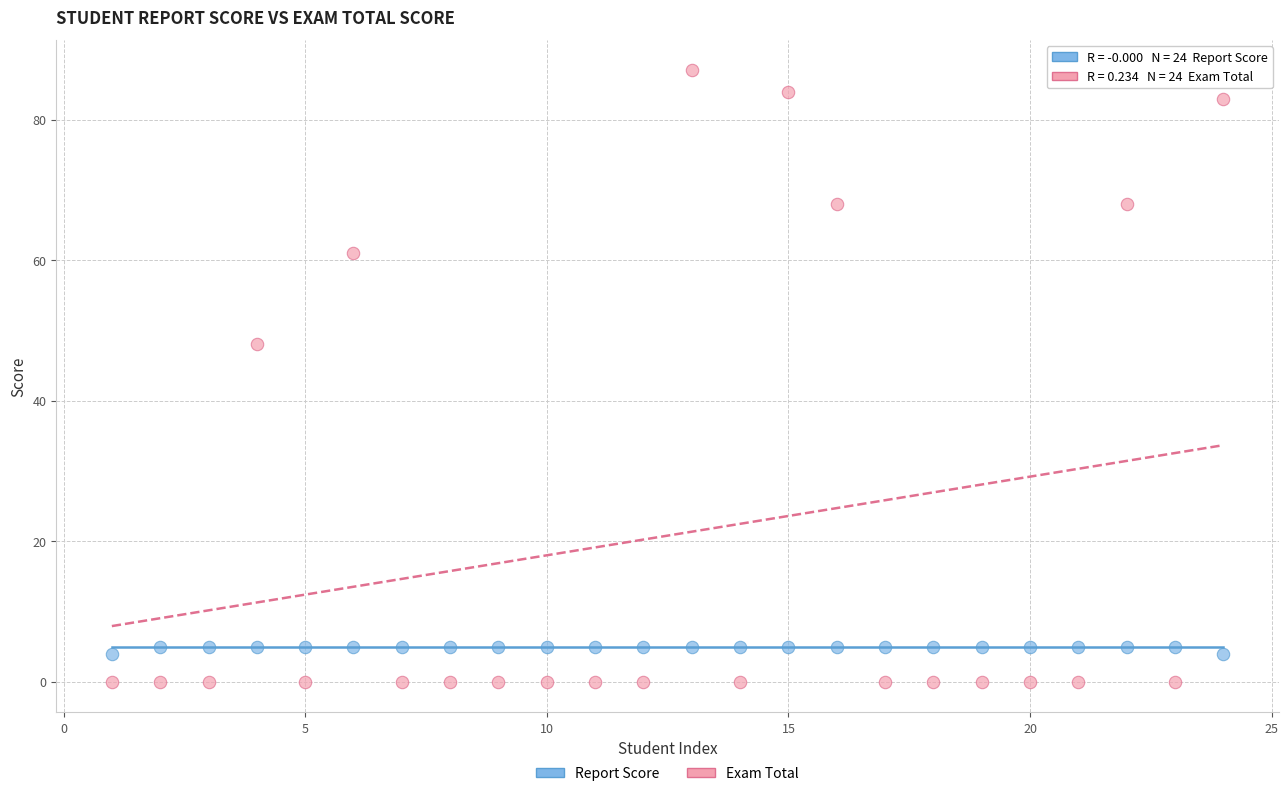

Which series has the largest Y range (max minus min)?

Exam Total